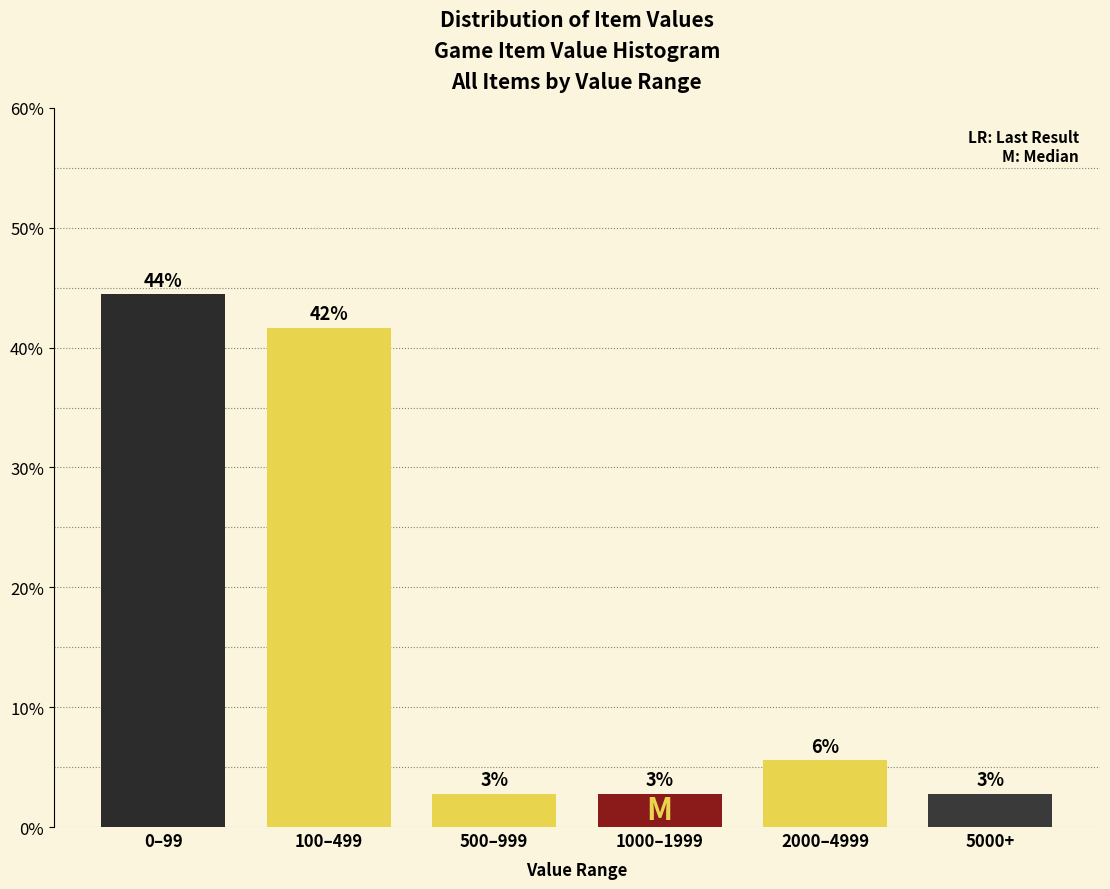

How many bars are there in total?

6